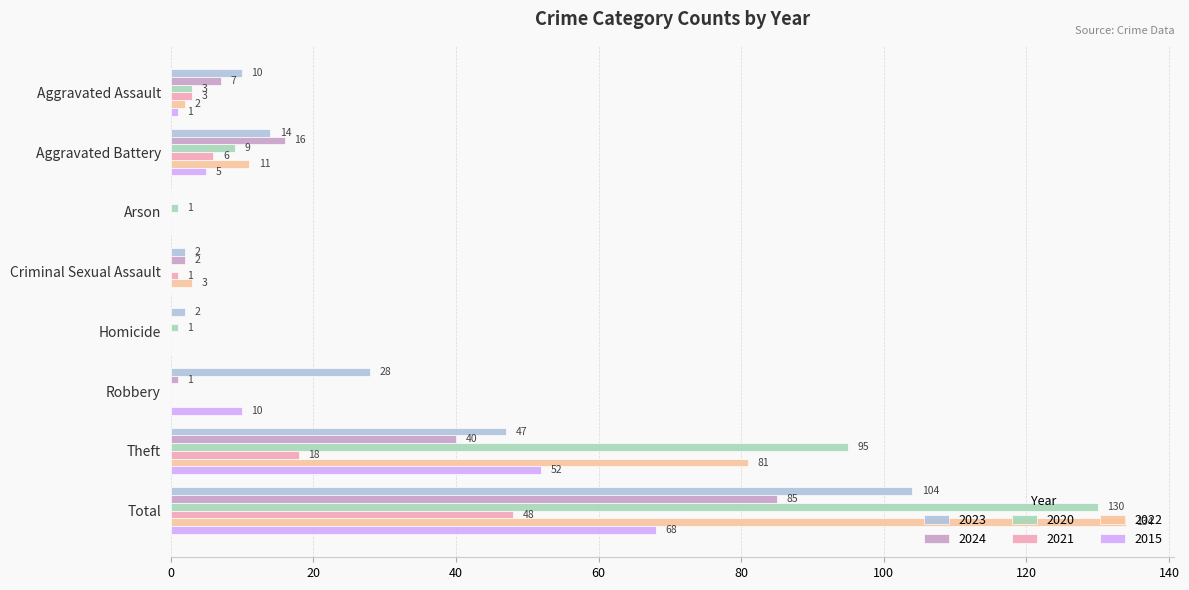

Rank the categories by 2023 value from lowest to highest.

Arson, Criminal Sexual Assault, Homicide, Aggravated Assault, Aggravated Battery, Robbery, Theft, Total